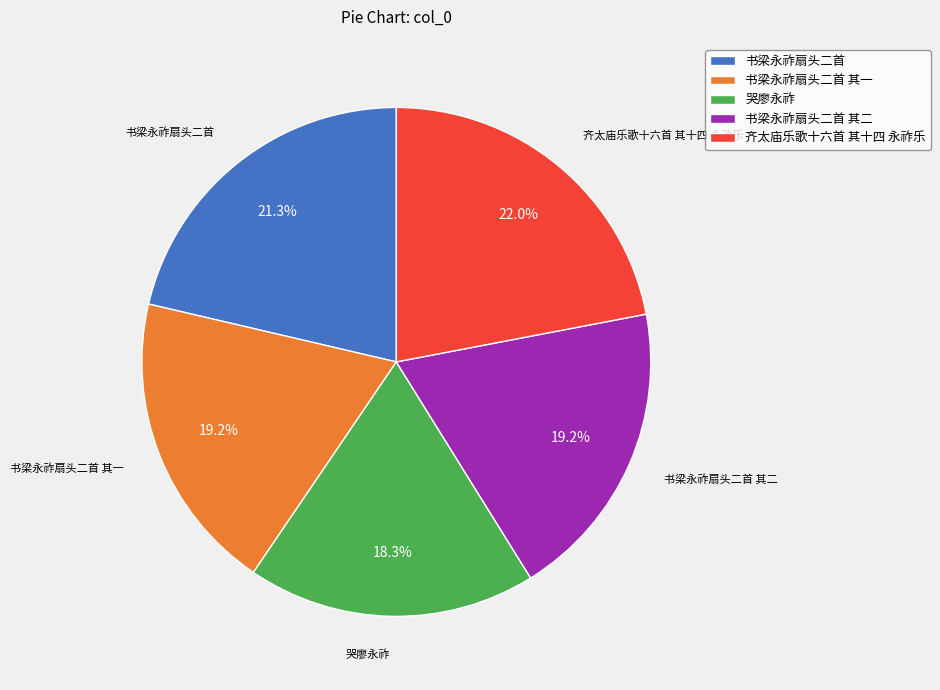

Between 齐太庙乐歌十六首 其十四 永祚乐 and 书梁永祚扇头二首 其一, which is larger?

齐太庙乐歌十六首 其十四 永祚乐